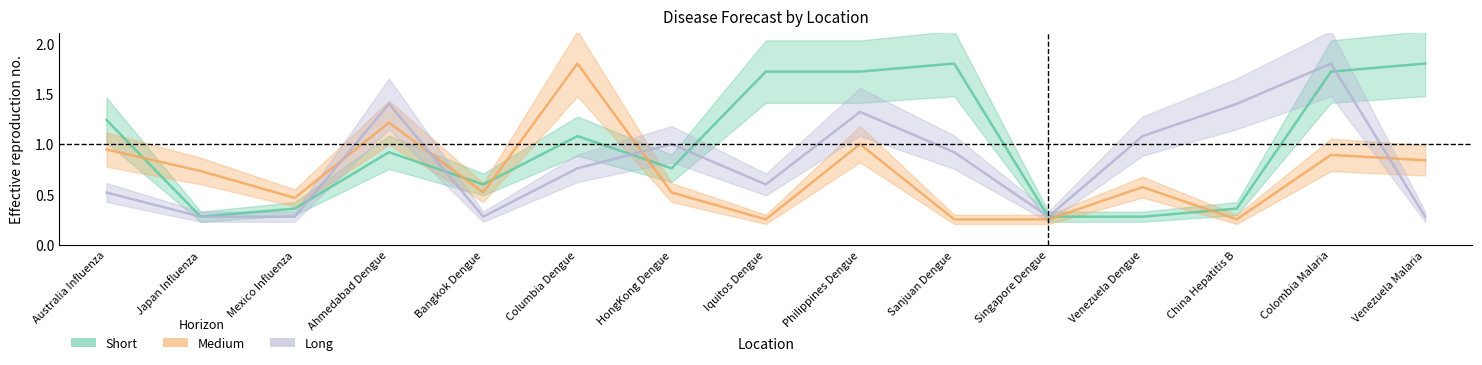

Reading right to left, list all the values displayed in this chart.

Short: Venezuela Malaria=1.8	Colombia Malaria=1.7	China Hepatitis B=0.4	Venezuela Dengue=0.3	Singapore Dengue=0.3	Sanjuan Dengue=1.8	Philippines Dengue=1.7	Iquitos Dengue=1.7	HongKong Dengue=0.8	Columbia Dengue=1.1	Bangkok Dengue=0.6	Ahmedabad Dengue=0.9	Mexico Influenza=0.4	Japan Influenza=0.3	Australia Influenza=1.2
Medium: Venezuela Malaria=0.8	Colombia Malaria=0.9	China Hepatitis B=0.3	Venezuela Dengue=0.6	Singapore Dengue=0.3	Sanjuan Dengue=0.3	Philippines Dengue=1.0	Iquitos Dengue=0.3	HongKong Dengue=0.5	Columbia Dengue=1.8	Bangkok Dengue=0.5	Ahmedabad Dengue=1.2	Mexico Influenza=0.5	Japan Influenza=0.7	Australia Influenza=0.9
Long: Venezuela Malaria=0.3	Colombia Malaria=1.8	China Hepatitis B=1.4	Venezuela Dengue=1.1	Singapore Dengue=0.3	Sanjuan Dengue=0.9	Philippines Dengue=1.3	Iquitos Dengue=0.6	HongKong Dengue=1.0	Columbia Dengue=0.8	Bangkok Dengue=0.3	Ahmedabad Dengue=1.4	Mexico Influenza=0.3	Japan Influenza=0.3	Australia Influenza=0.5